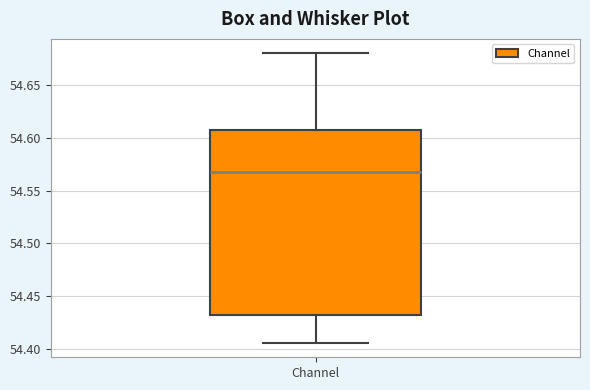

Transcribe this box plot: give where the median line is, the range the box spans, and where the two whiskers end, as read against the y-axis. The values are not printed on the chart, so give them approximately, as read against the axis.

median 54.565, box 54.430 to 54.605, whiskers 54.405 to 54.680